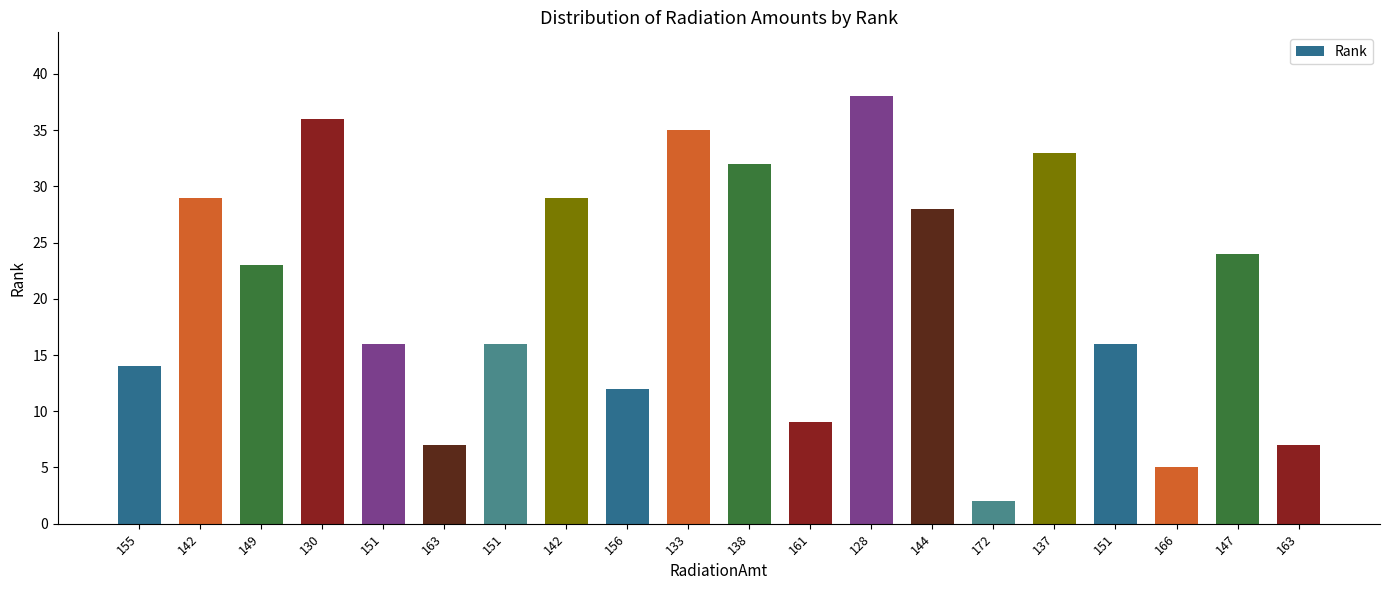

List the labels in order of value, largest first.

128, 130, 133, 137, 138, 142, 142, 144, 147, 149, 151, 151, 151, 155, 156, 161, 163, 163, 166, 172